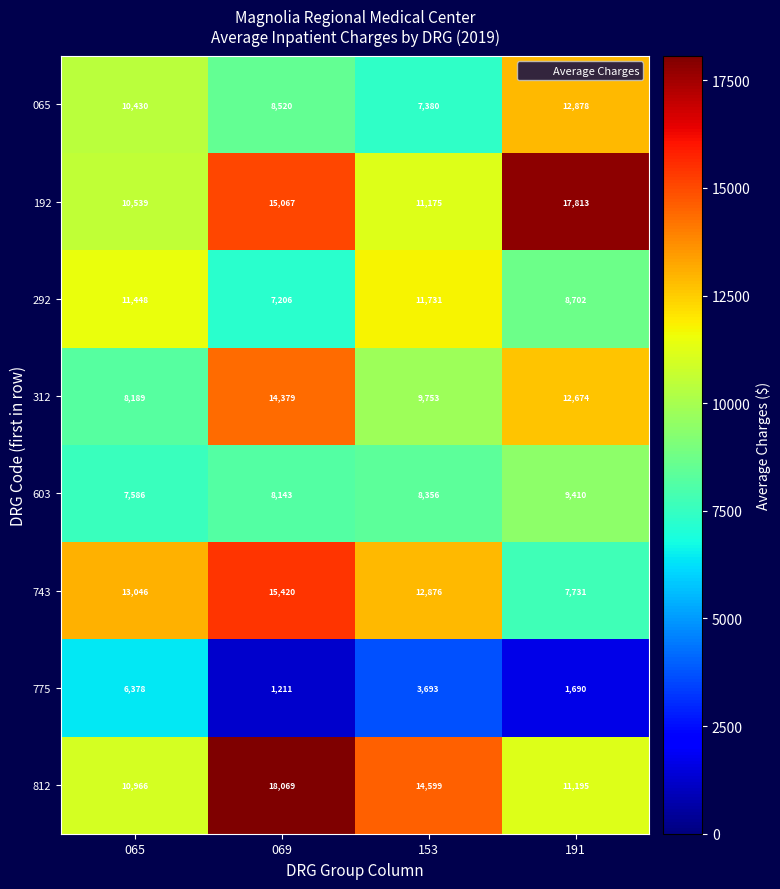

How many 065 values are between 8520 and 12878?

3